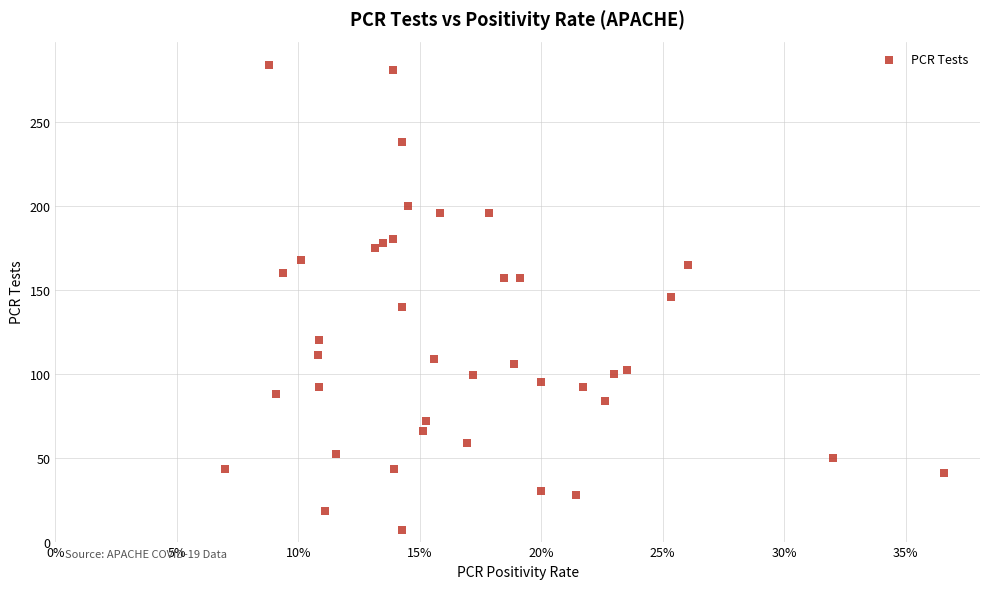

What is the range of Y values (max minus min)?

277